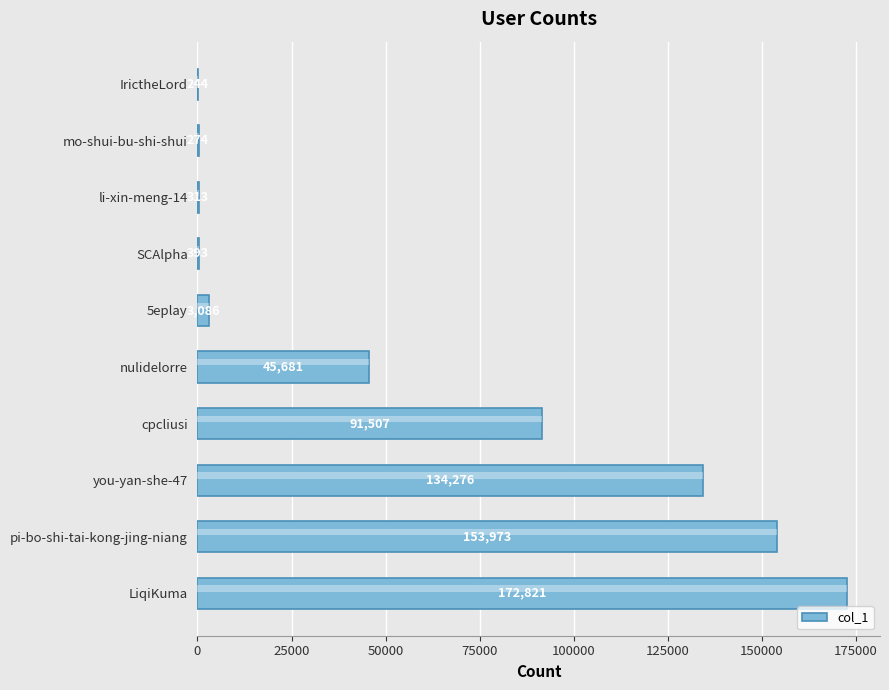

At which label is the value closest to 86532?

cpcliusi